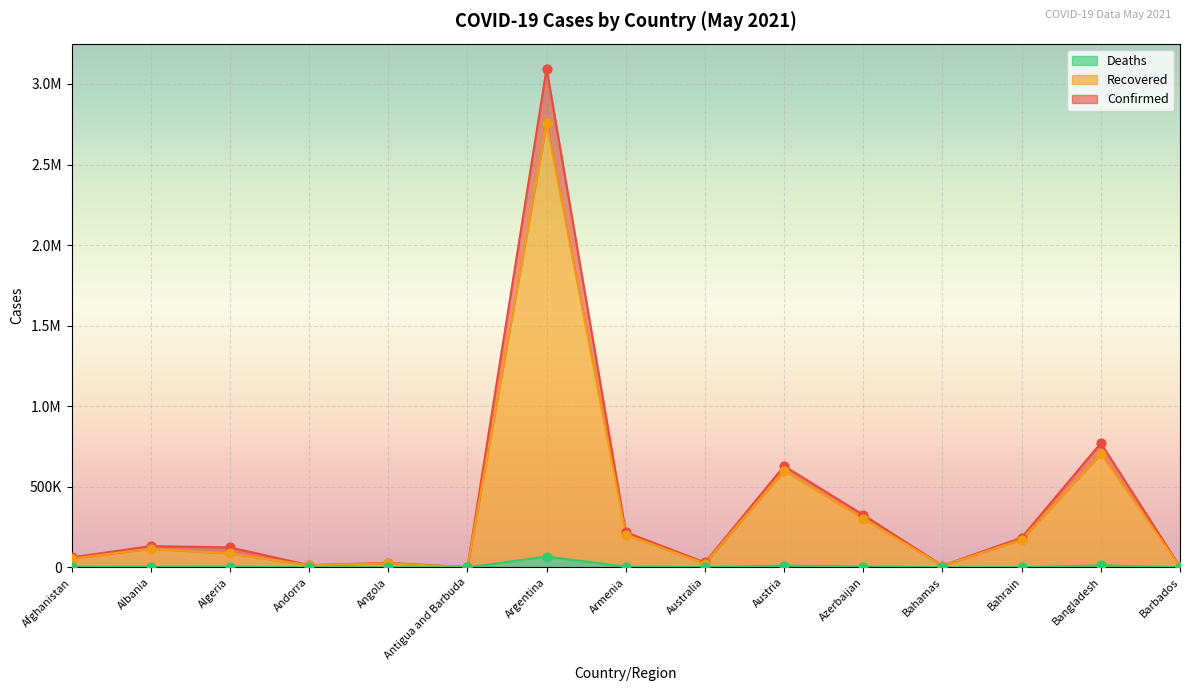

What are all the series names shown in the legend?

Confirmed, Recovered, Deaths